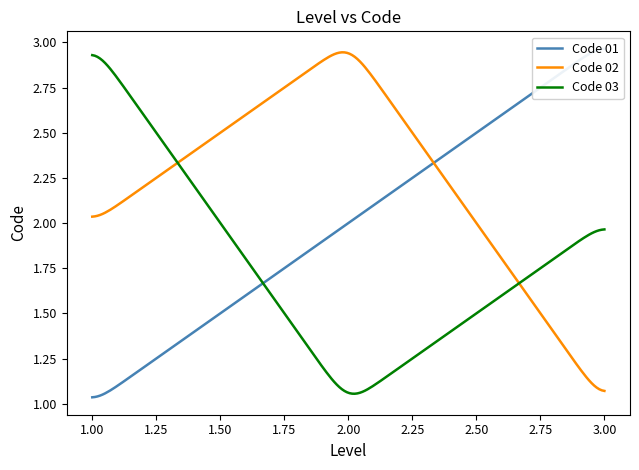

Is this an area chart (filled region under the line)?

No